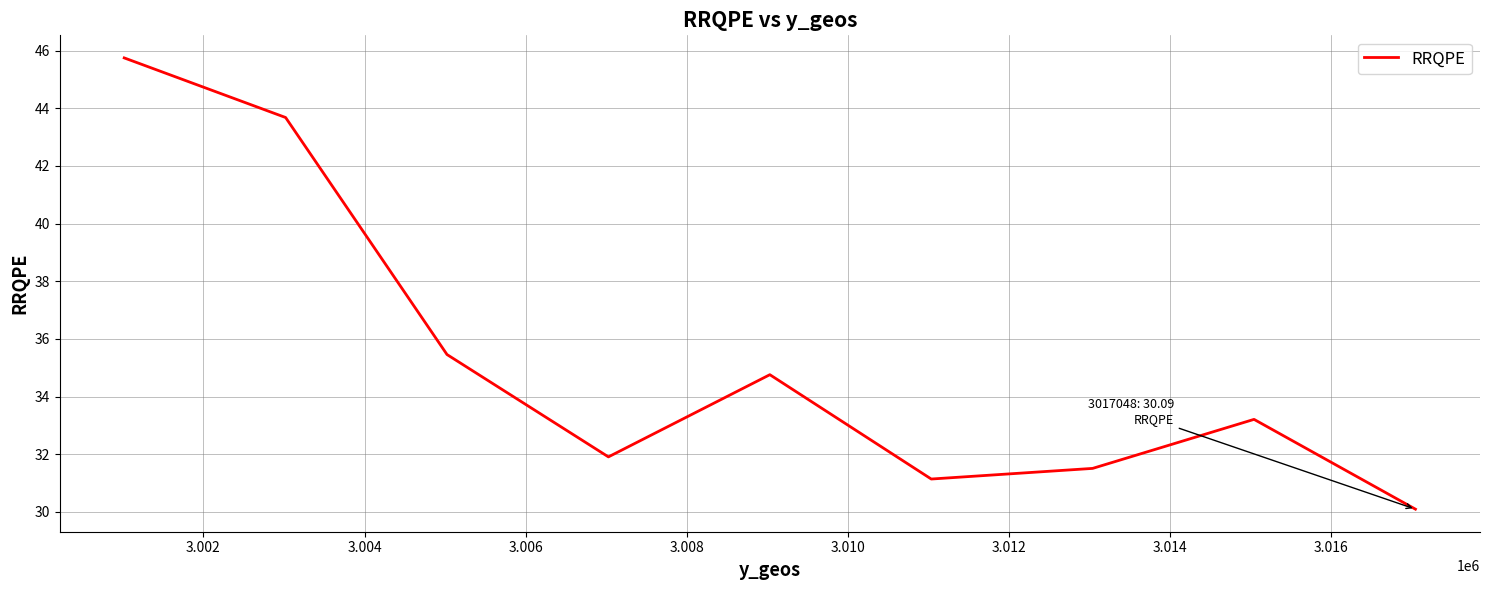

What is the difference between the maximum and minimum values?

15.7